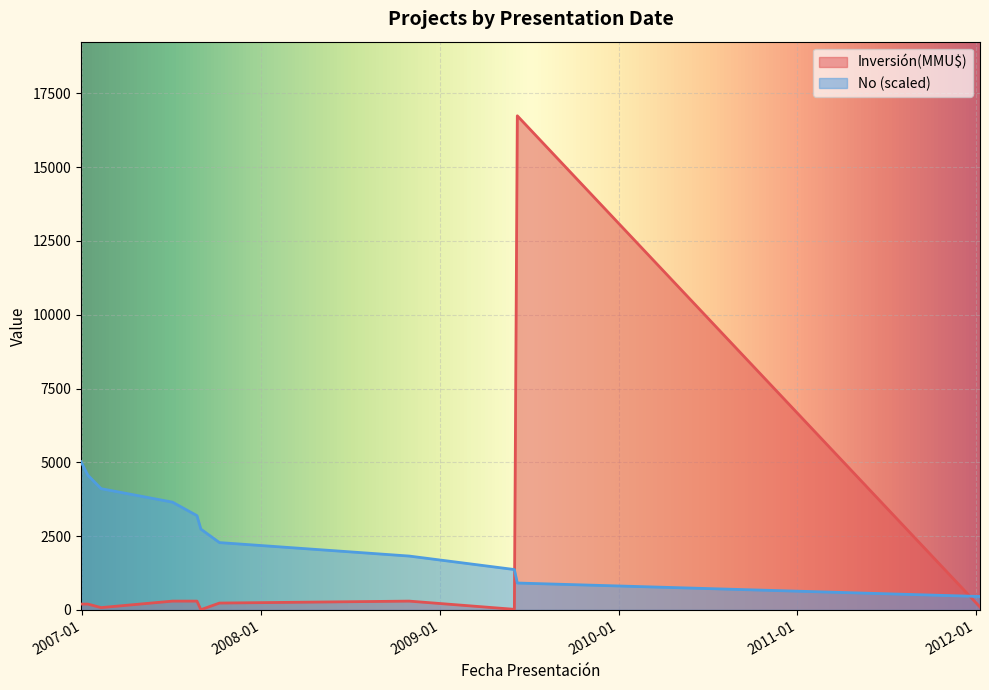

What is the ratio of the value at 2006-12-29 to the value at 2007-07-04?

0.2